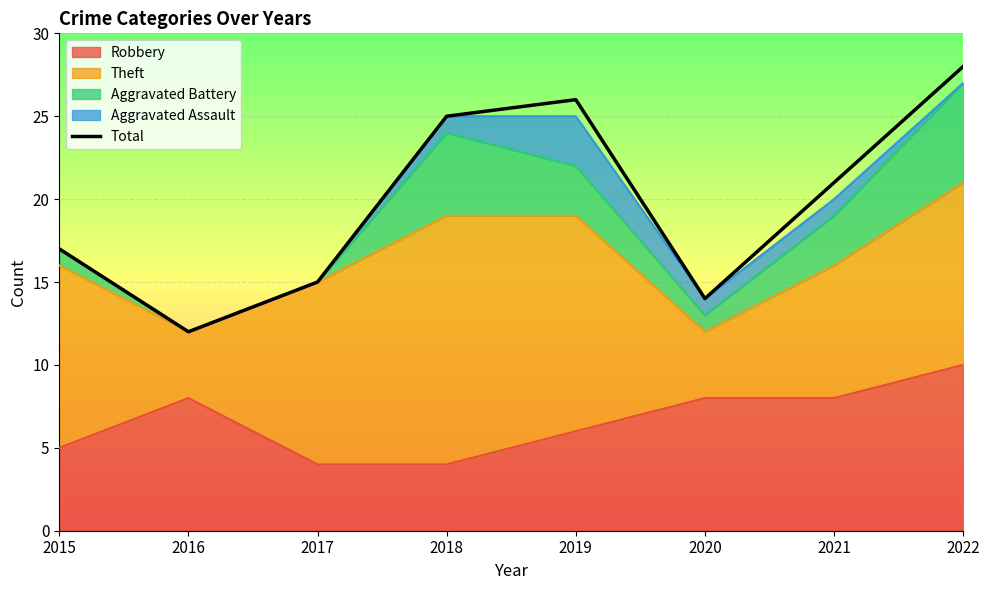

How many points are higher than both their immediate neighbors (excluding endpoints)?

1